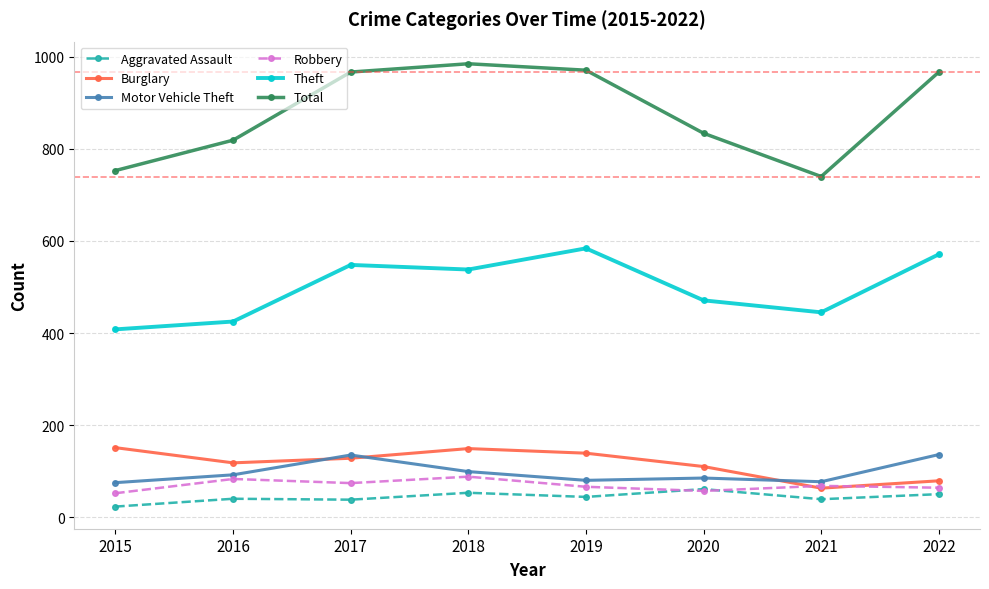

Is the value of Burglary at 2021 greater than the value of Aggravated Assault at 2022?

Yes